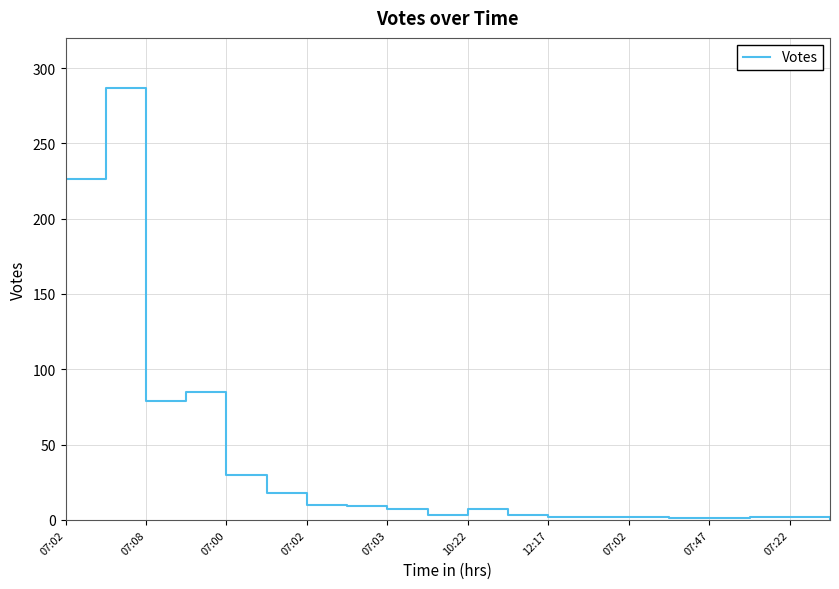

What is the greatest value displayed?

287